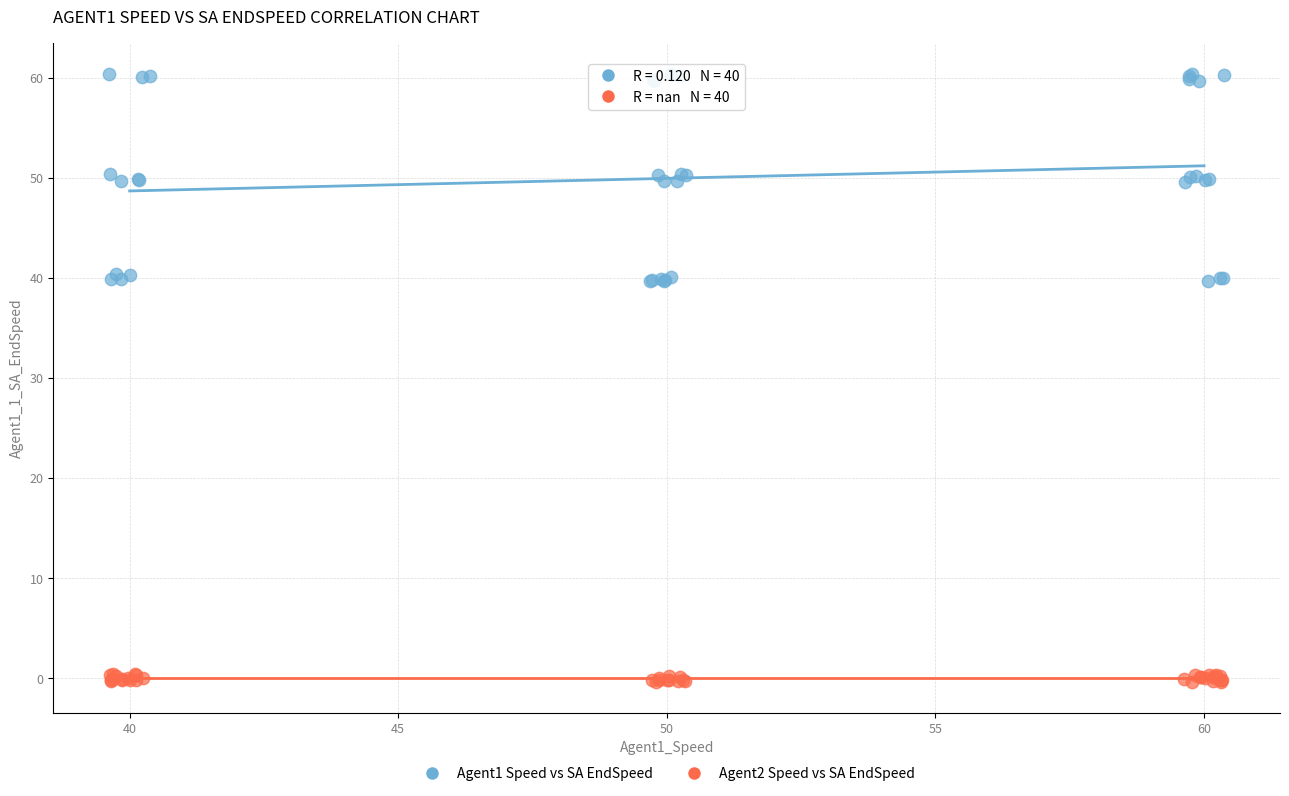

Which series has the largest Y range (max minus min)?

Agent1 Speed vs SA EndSpeed